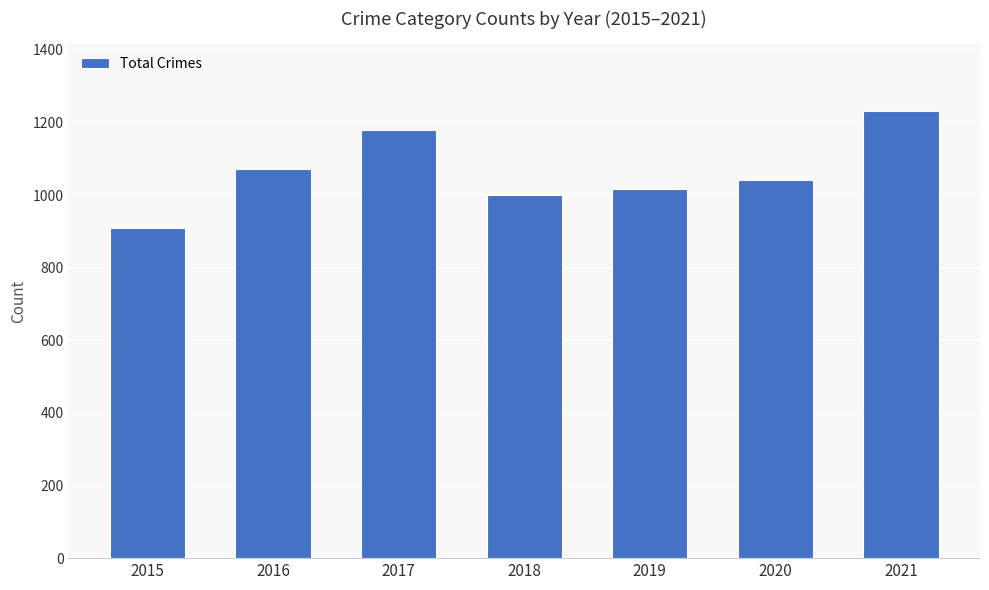

At which label does the data first exceed 1042?

2016